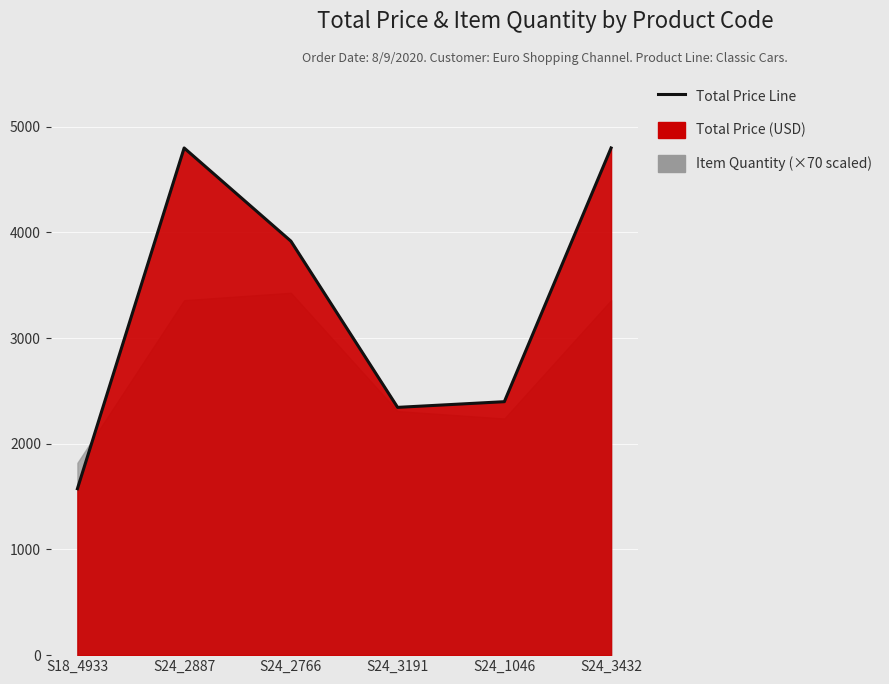

At which category does the data reach its first local peak?

S24_2887